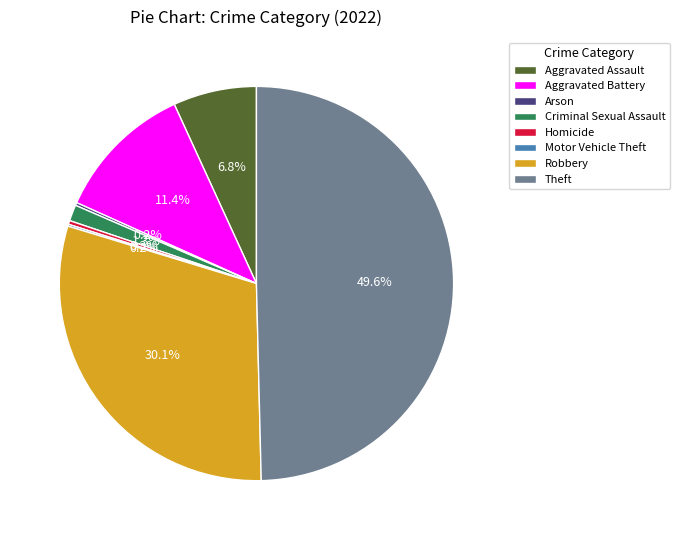

Does Criminal Sexual Assault account for over 50% of the chart?

No